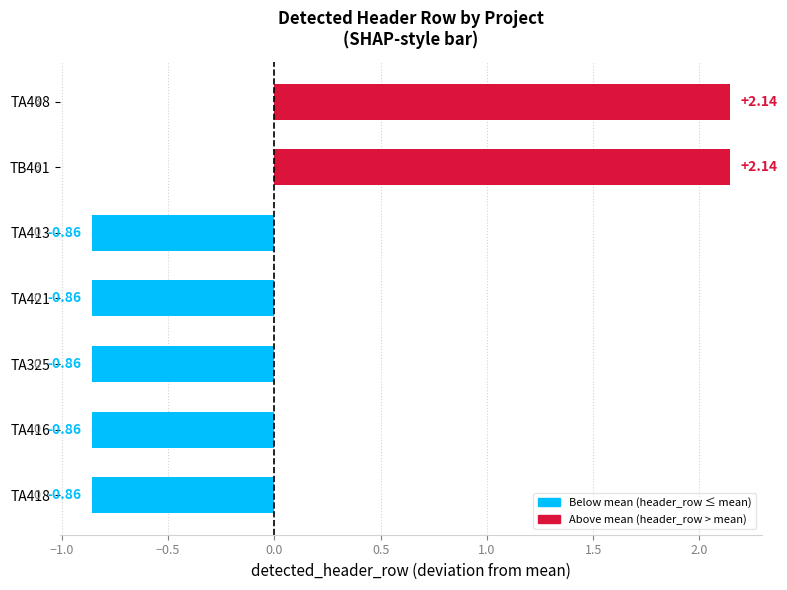

What is the change in value from TA413 to TA408?

+3.0